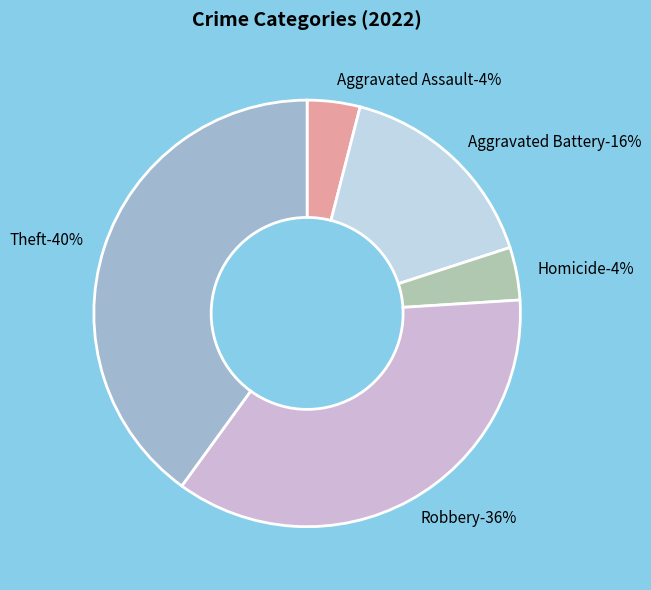

What percentage is the Aggravated Assault slice, to the nearest percent?

4%